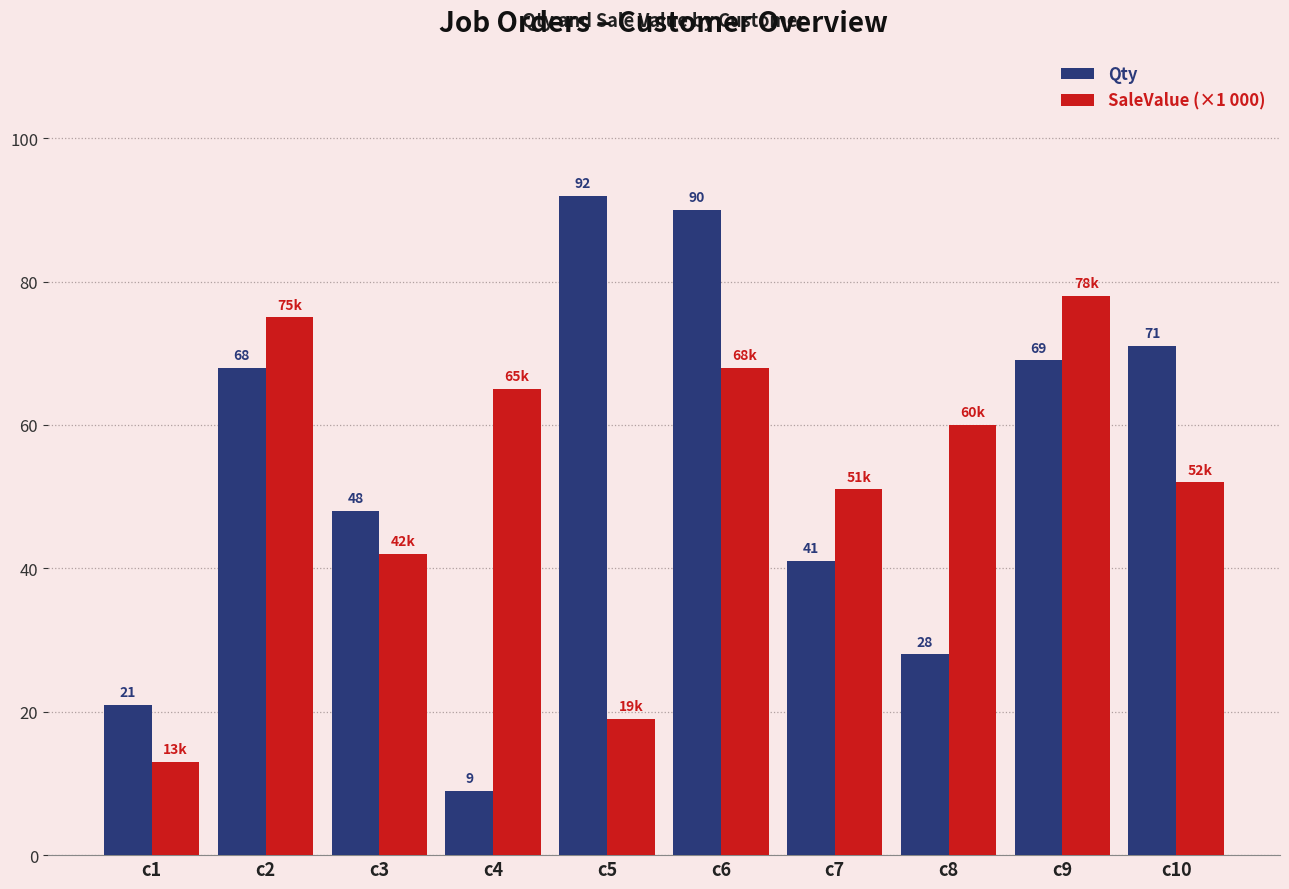

What is the difference between the maximum and minimum values in the SaleValue (×1 000) series?

65